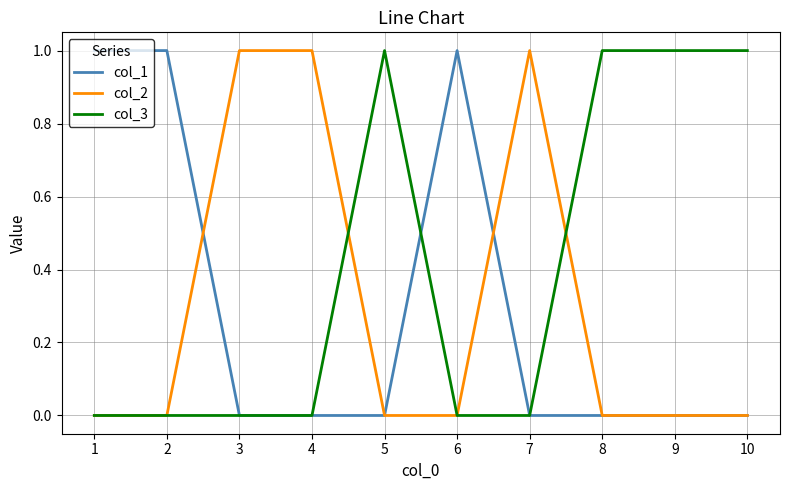

What is the approximate value of col_1 at 1?

1